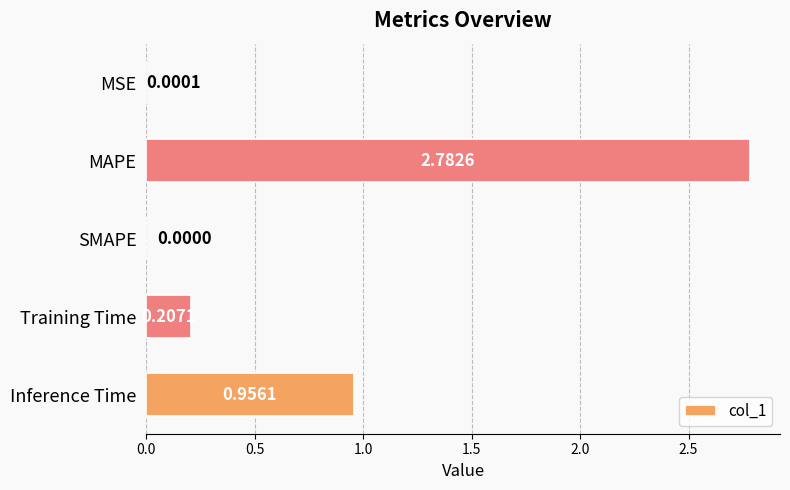

What is the sum of all values?

3.9